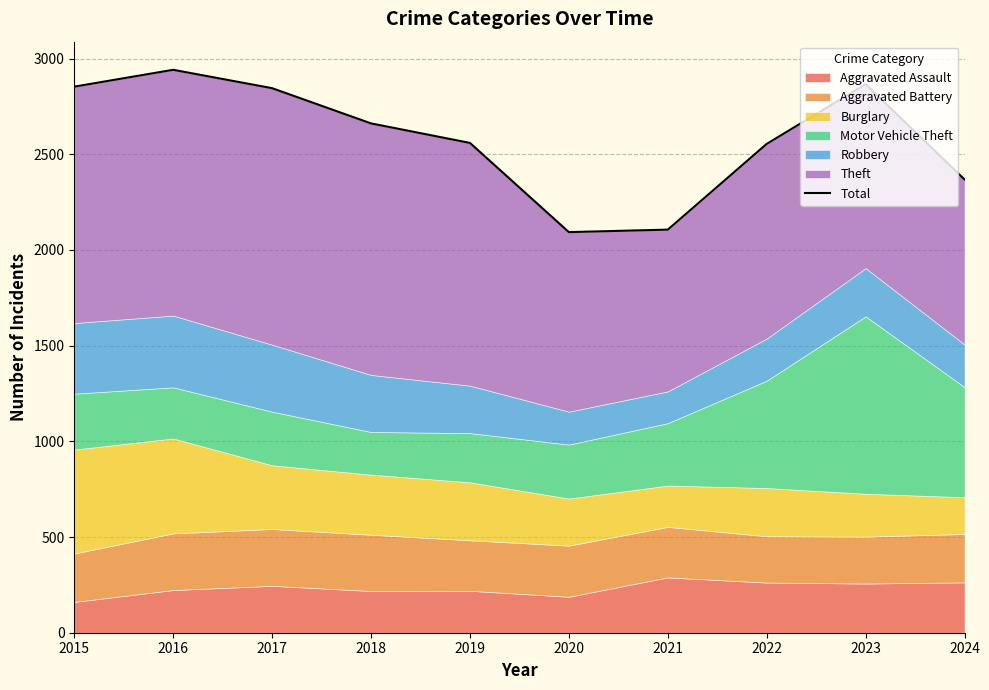

Where is the data nearest to the value 2517?

2022